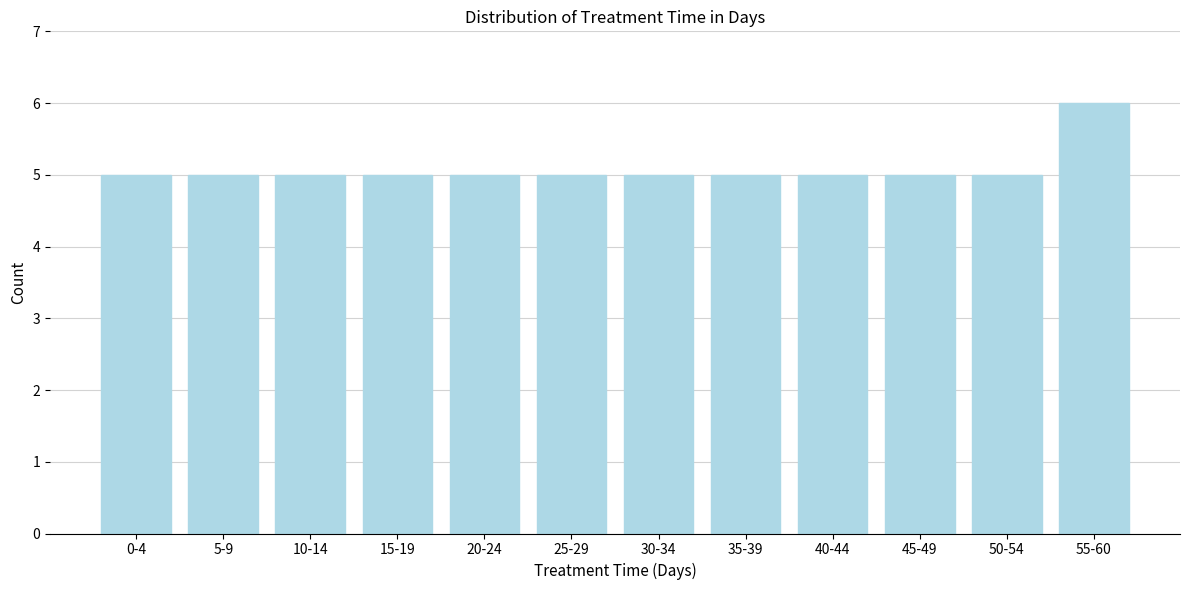

Reading left to right, what are all the values shown in this chart?

5	5	5	5	5	5	5	5	5	5	5	6